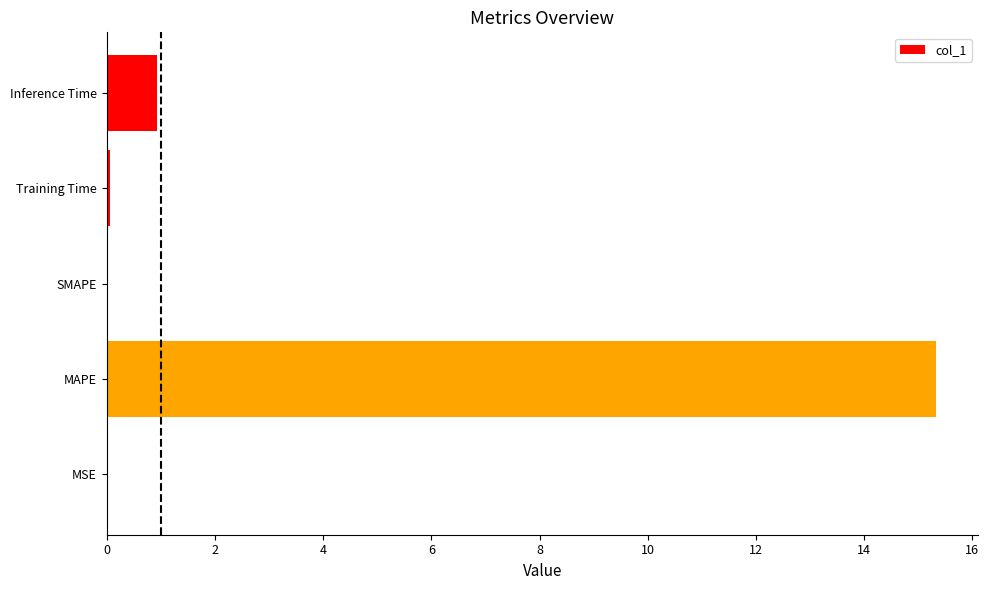

Which category has the highest value across all series?

MAPE